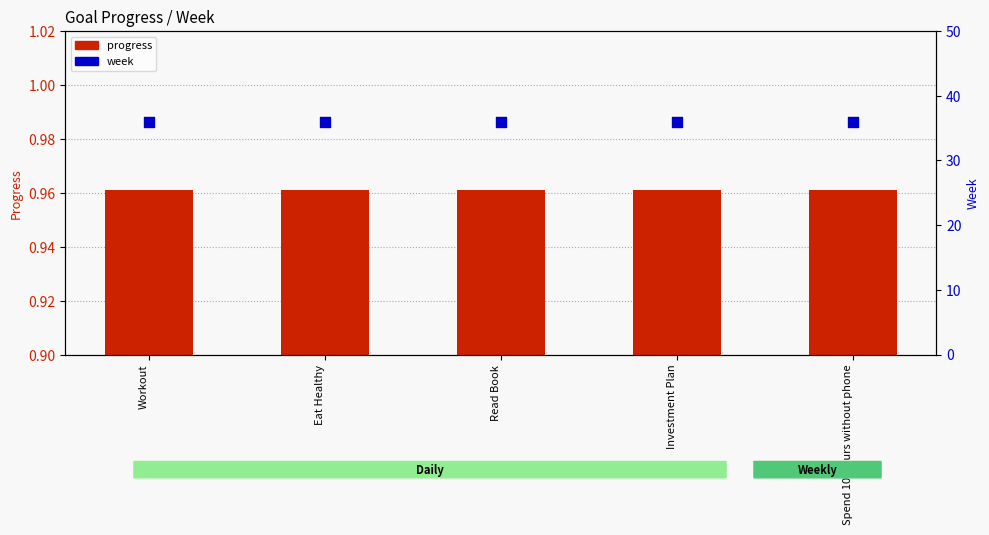

What are all the series names shown in the legend?

progress, week